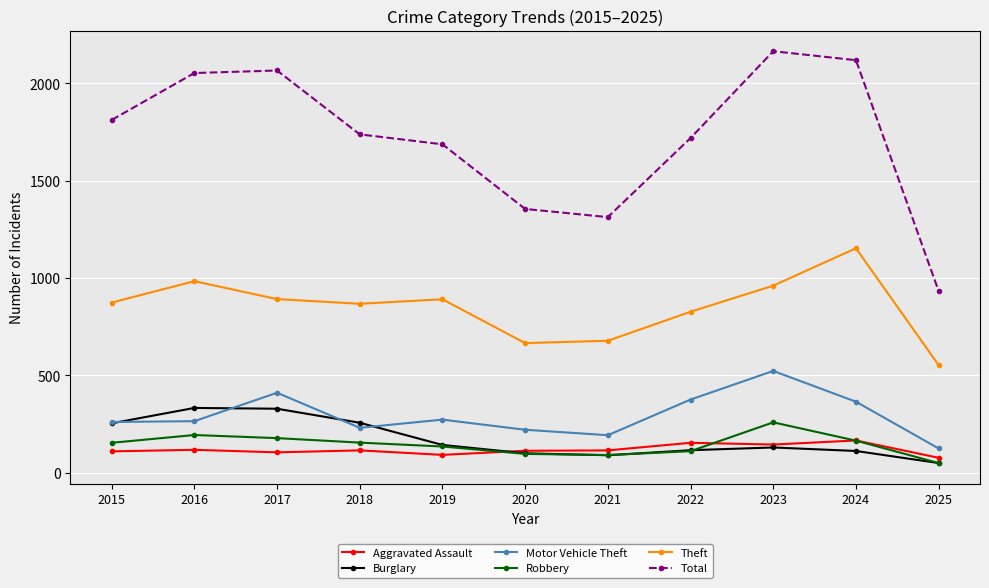

Between 2015 and 2023, which series saw the biggest shift?

Total